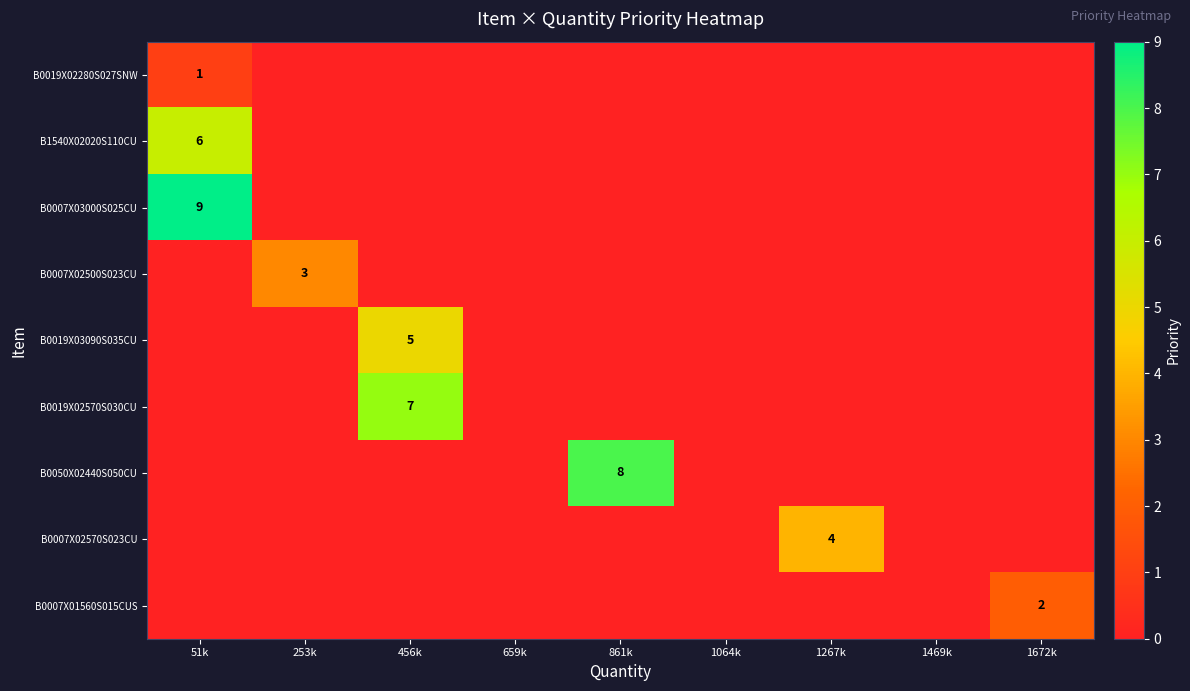

What is the difference between the highest and lowest values at 1267k?

4